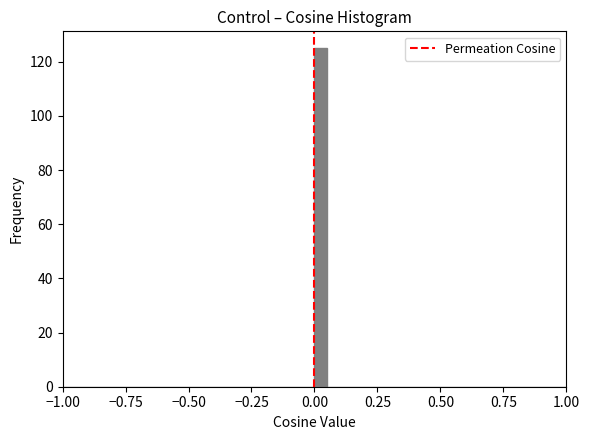

Around what value on the x-axis is the tallest bar? Give the approximate position of its centre, as read against the axis.

0.05